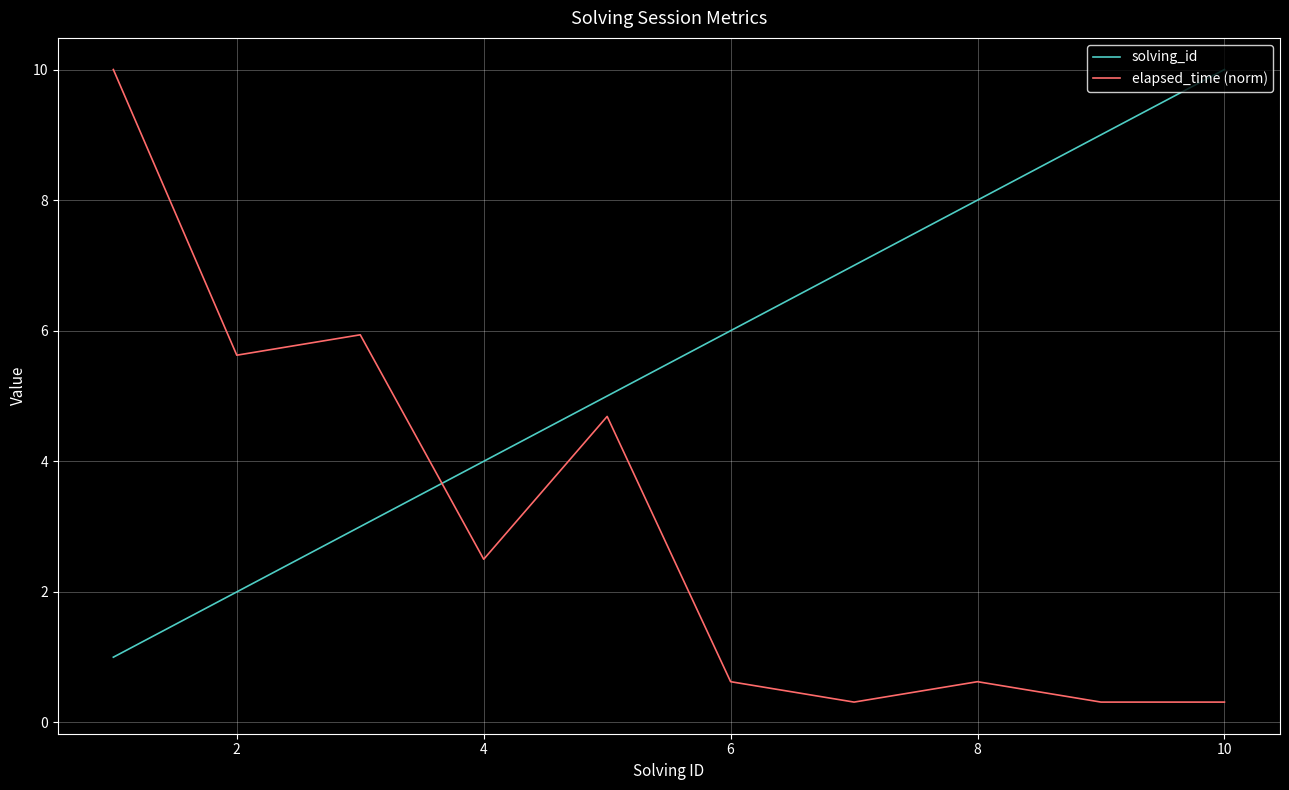

Which series has the widest spread of values?

elapsed_time (norm)